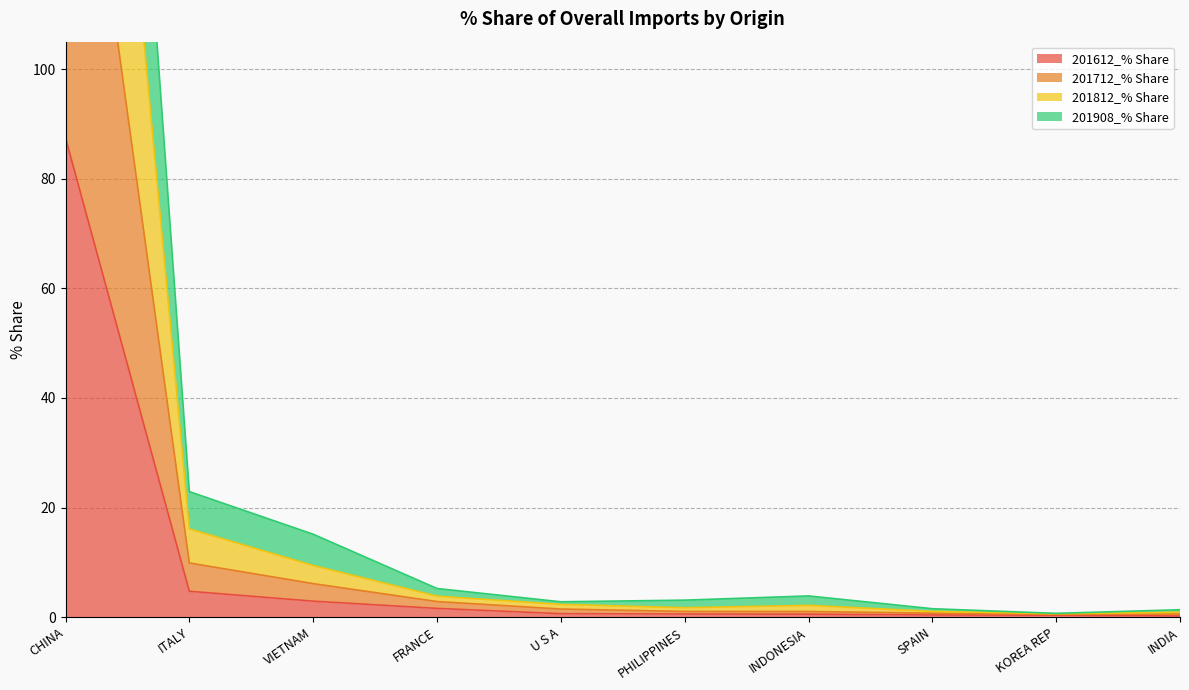

True or false: 201612_% Share has a value of 2.9 at VIETNAM.

True